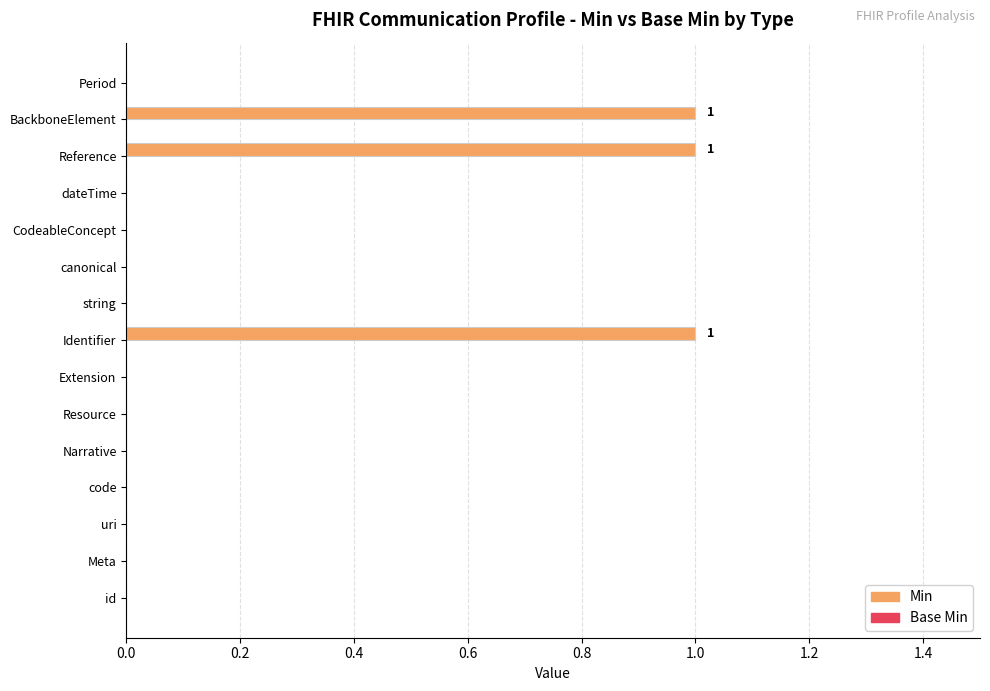

What is the change in value from Meta to Identifier?

+1